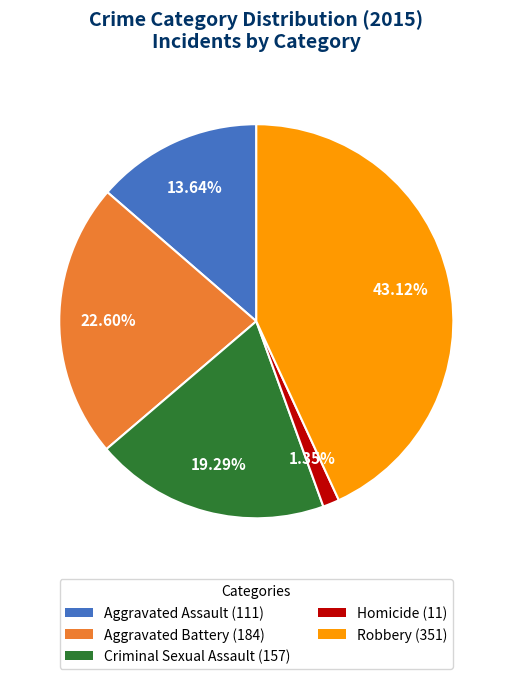

To the nearest percent, what percentage of the pie is Homicide?

1%